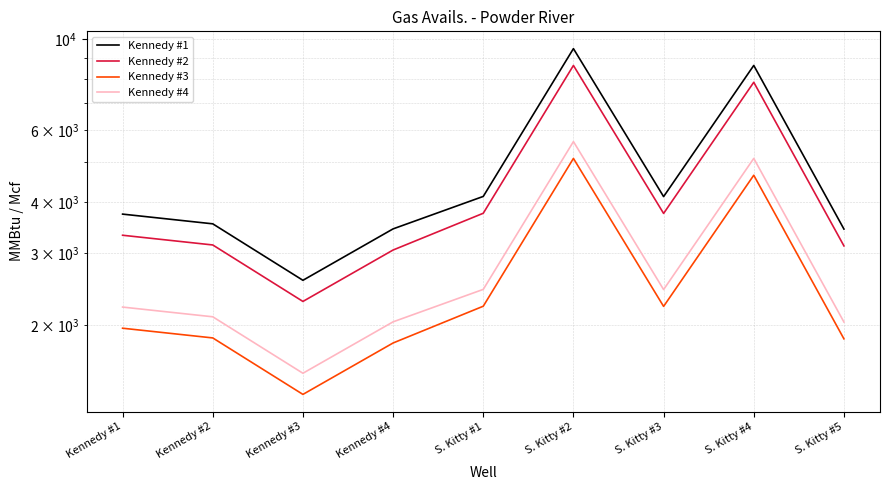

At which category is the sum across all series the highest?

S. Kitty #2